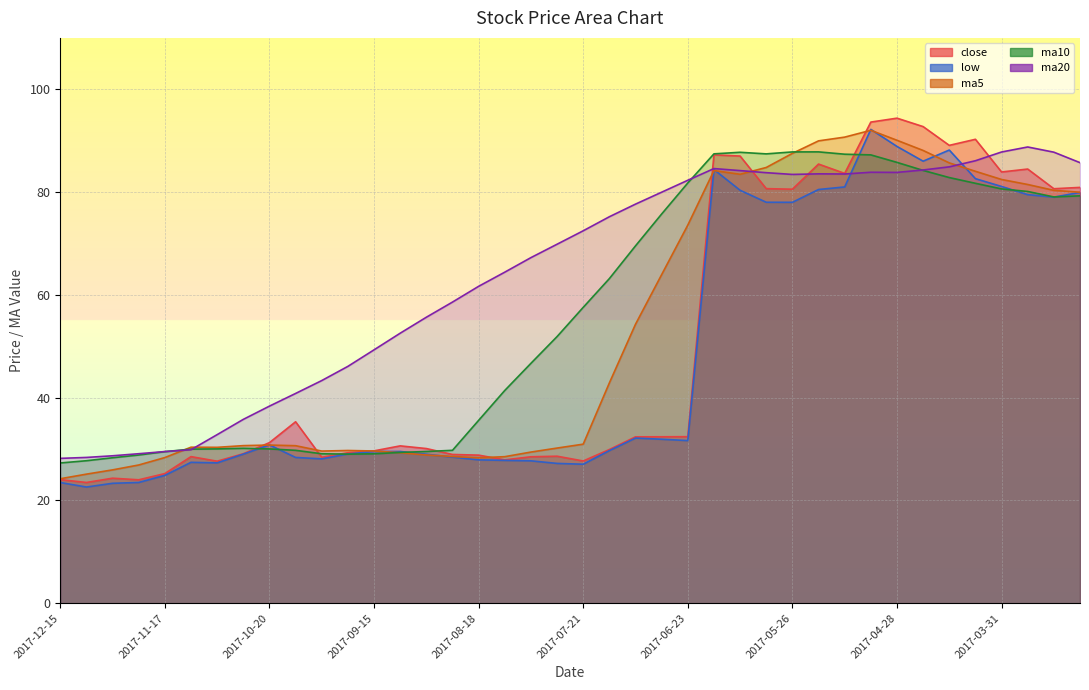

What are all the series names shown in the legend?

close, low, ma5, ma10, ma20